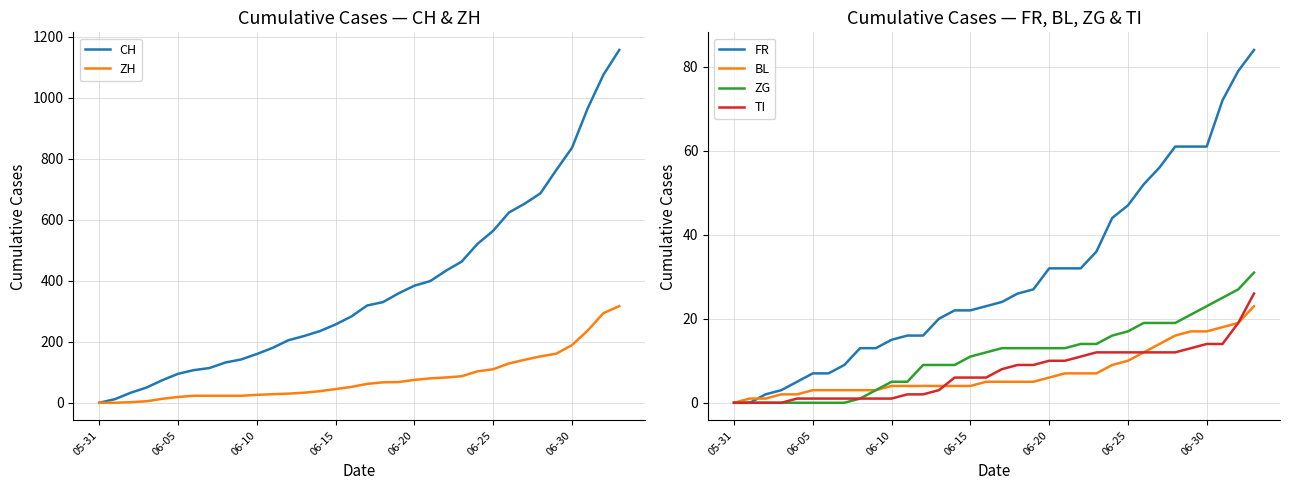

What is the greatest value displayed?

1157